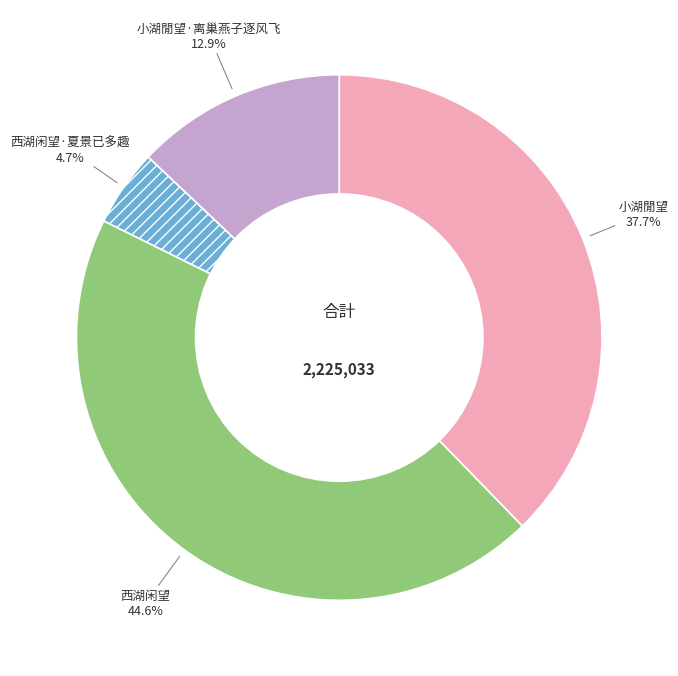

Does any single category account for the majority?

No